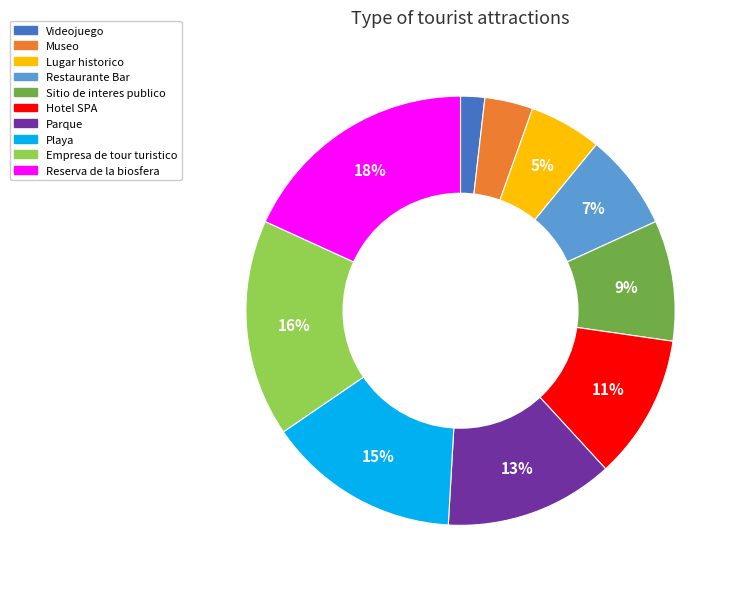

To the nearest percent, what percentage of the pie is Parque?

13%